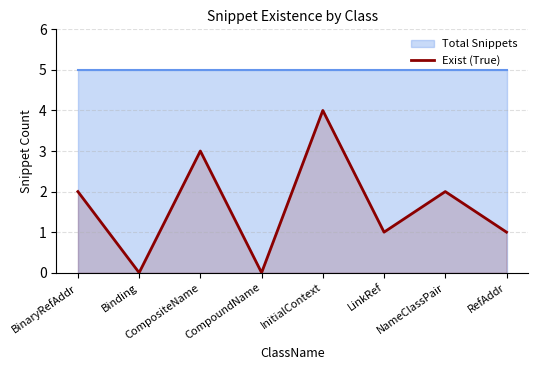

What value does the data have at RefAddr?

1